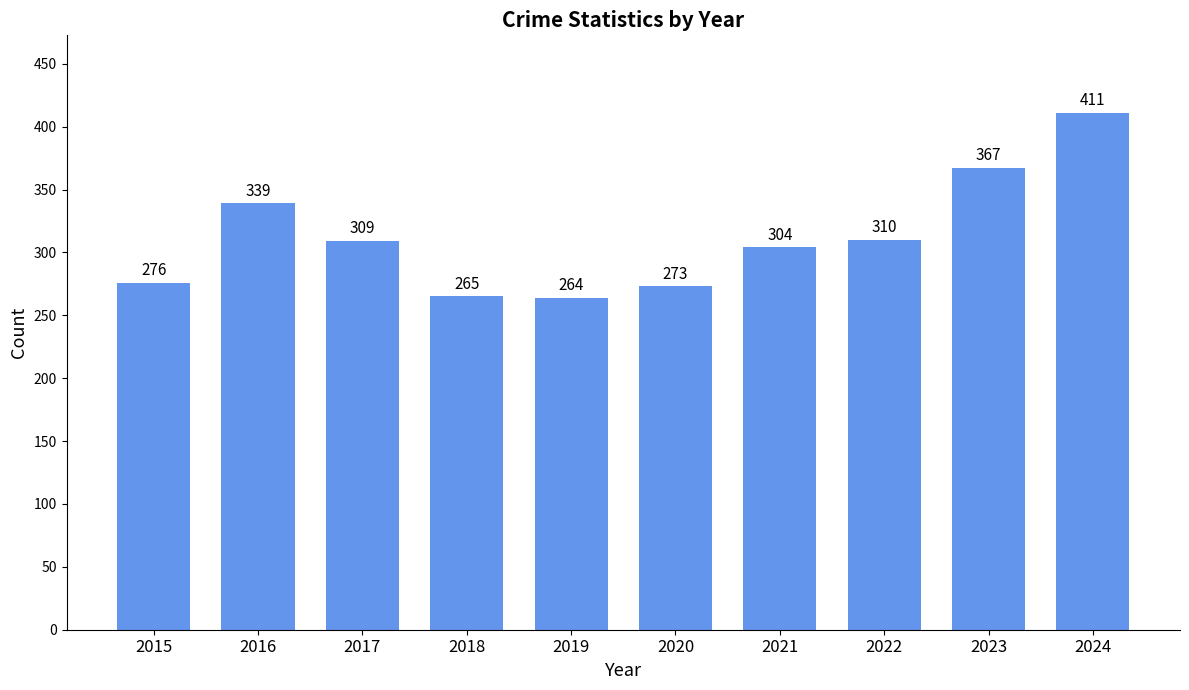

Reading left to right, what are all the values shown in this chart?

2015=276	2016=339	2017=309	2018=265	2019=264	2020=273	2021=304	2022=310	2023=367	2024=411